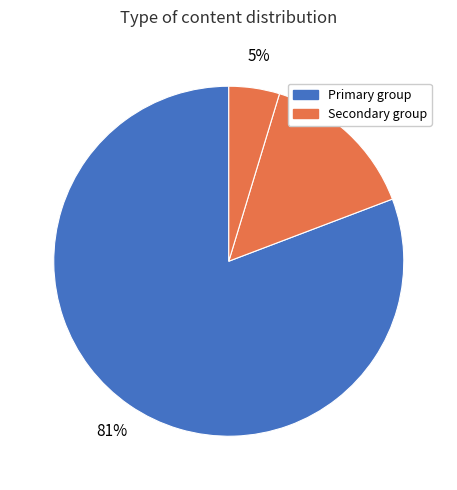

How many segments does this pie chart have?

3